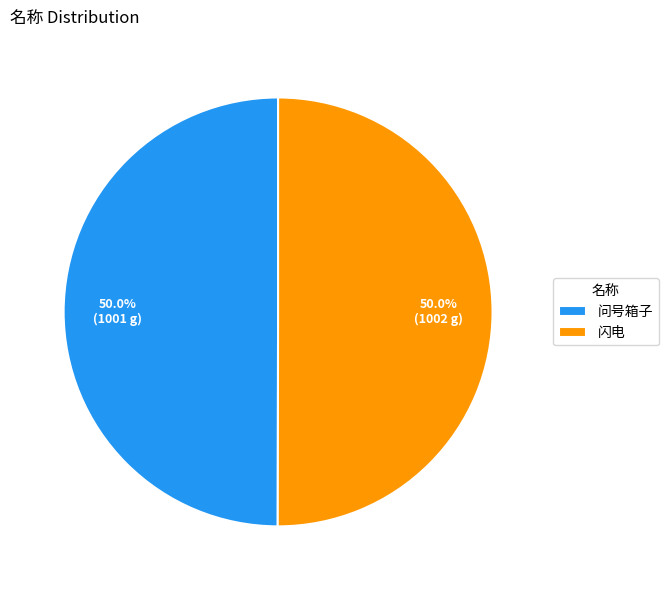

To the nearest percent, what percentage of the pie is 闪电?

50%